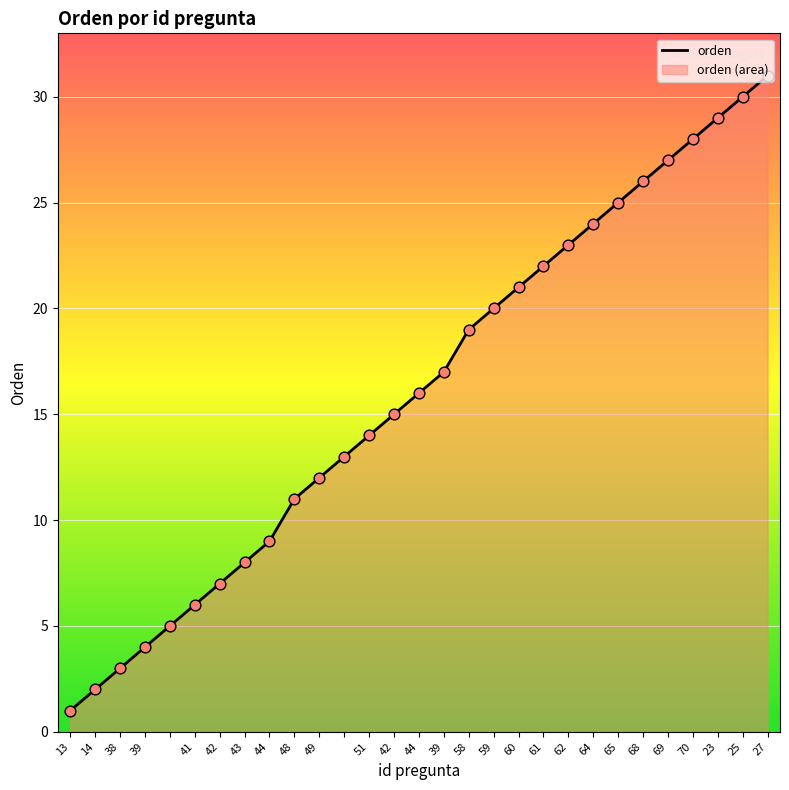

Between 42 and 68, which is larger?

68